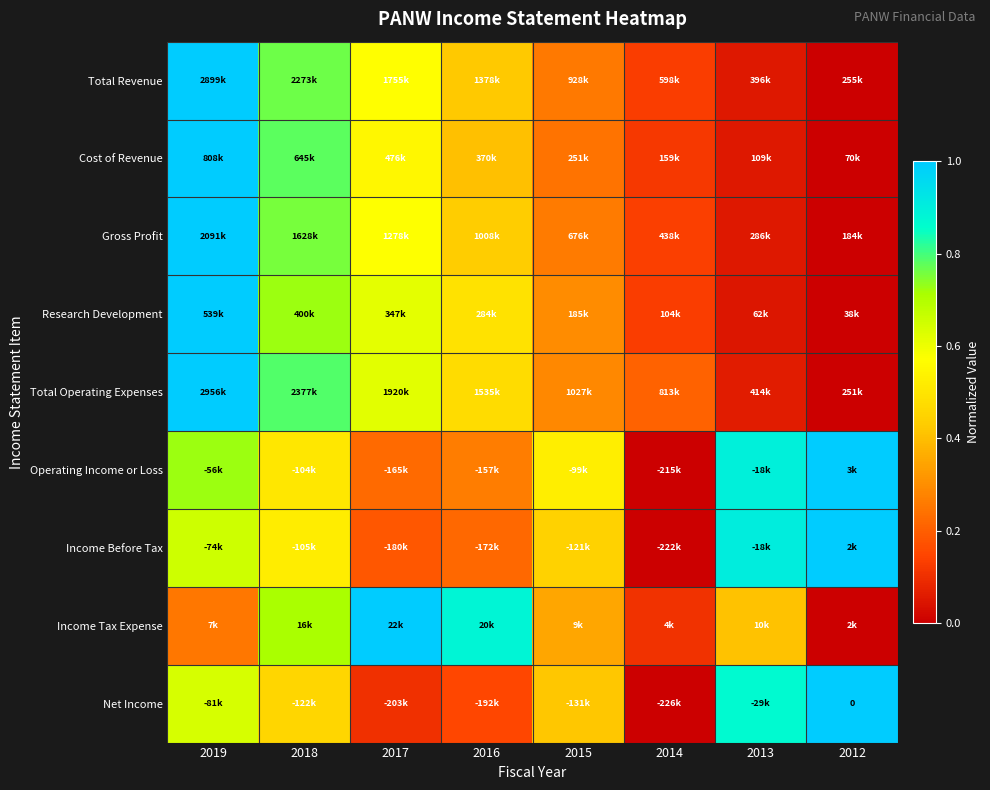

What is the spread (max minus min) of values at 2017?

0.9